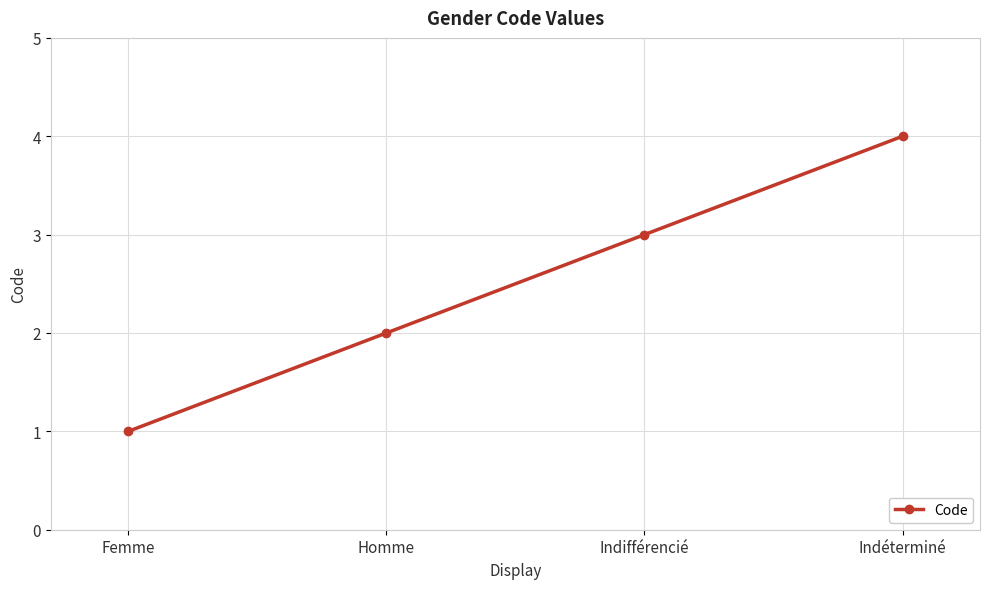

Count the number of categories in the chart.

4